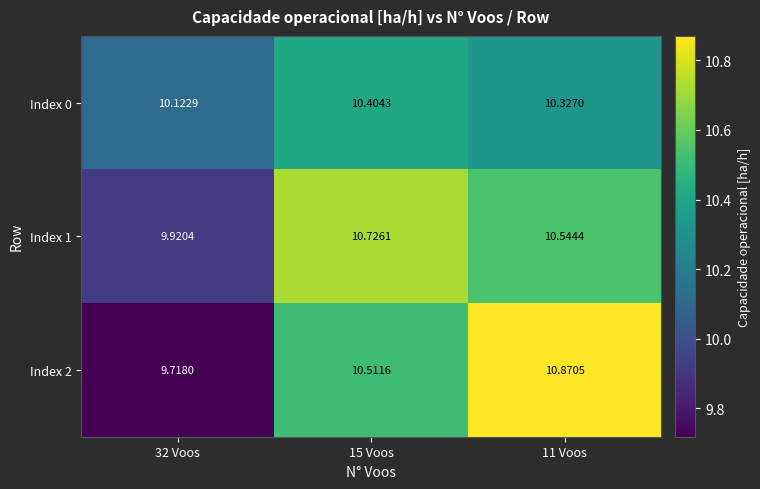

Is the value of Index 2 at 11 Voos greater than the value of Index 1 at 11 Voos?

Yes